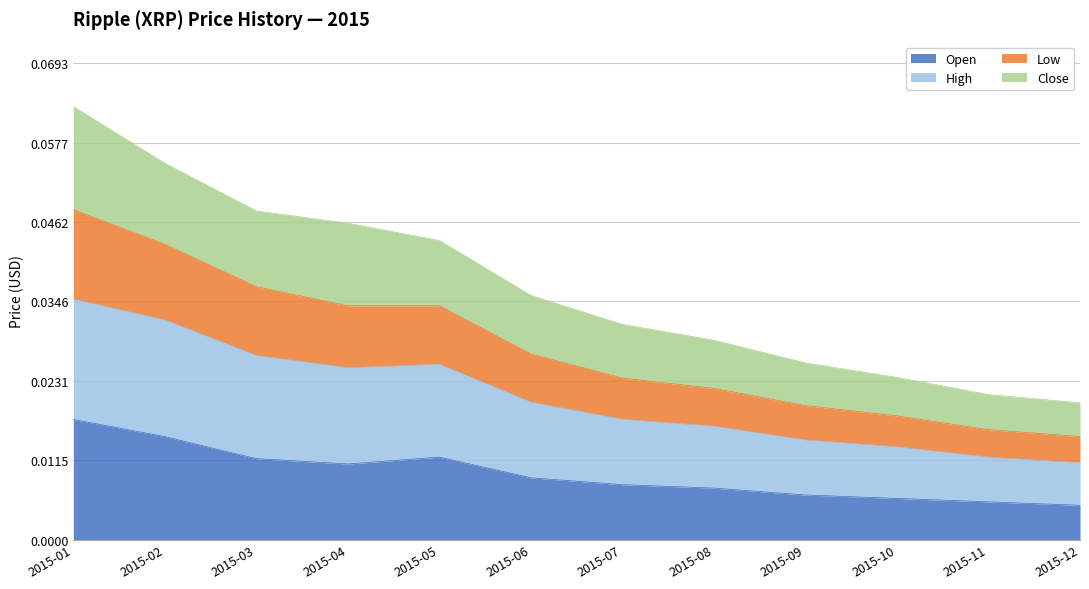

At which label is High closest to 0?

2015-12